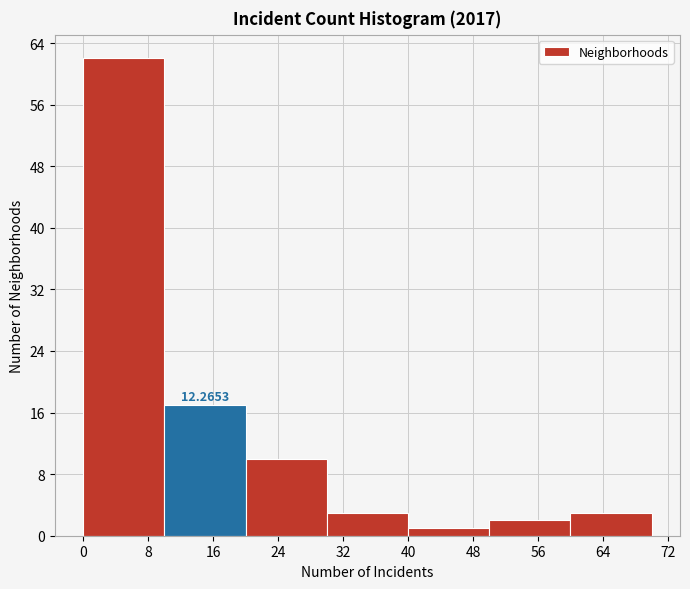

Which range on the x-axis has the tallest bar?

0 to 10